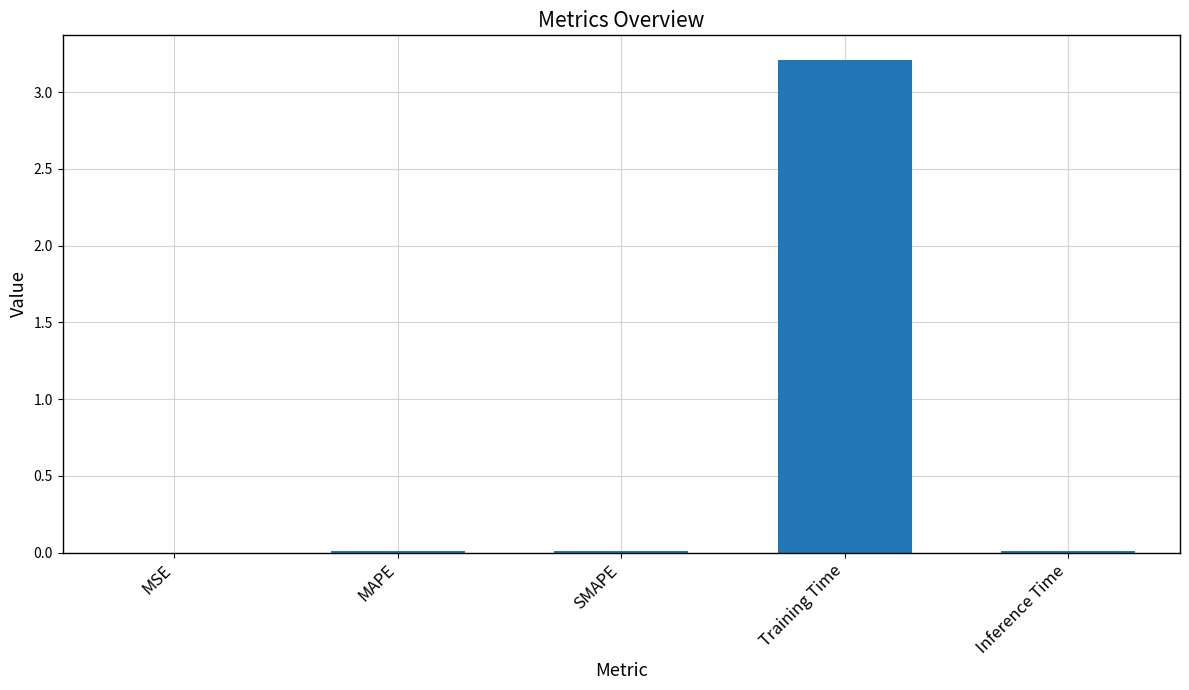

Which has a higher value, SMAPE or Training Time?

Training Time